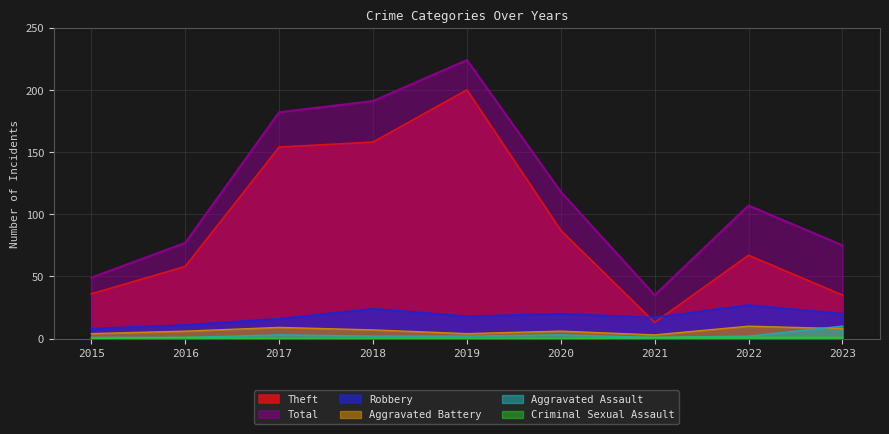

Which category has the lowest value across all series?

2015